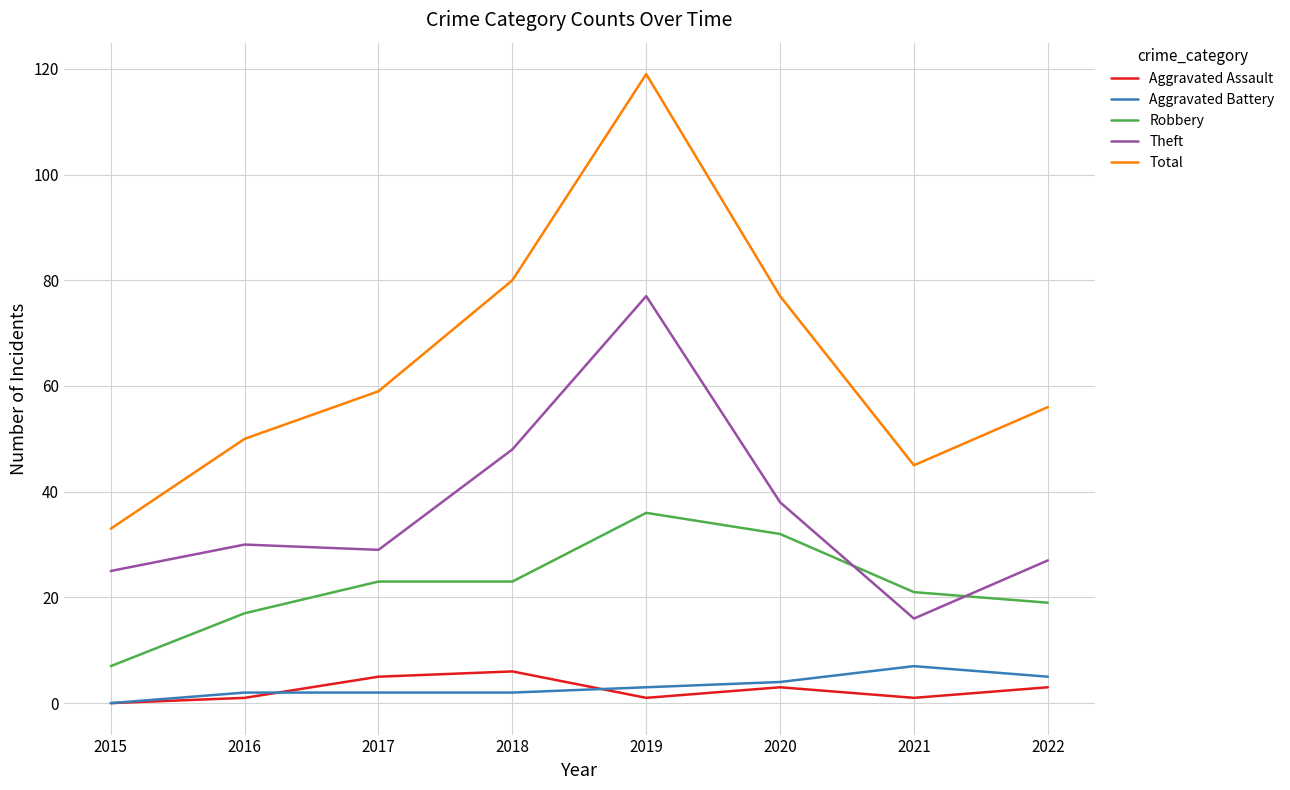

True or false: Total has a value of 50 at 2016.

True